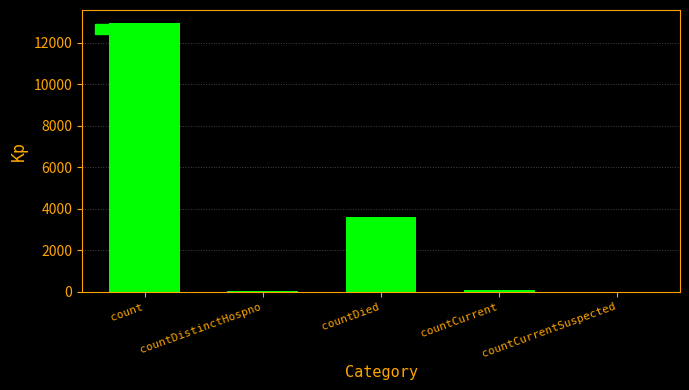

Does the chart contain stacked bars?

No